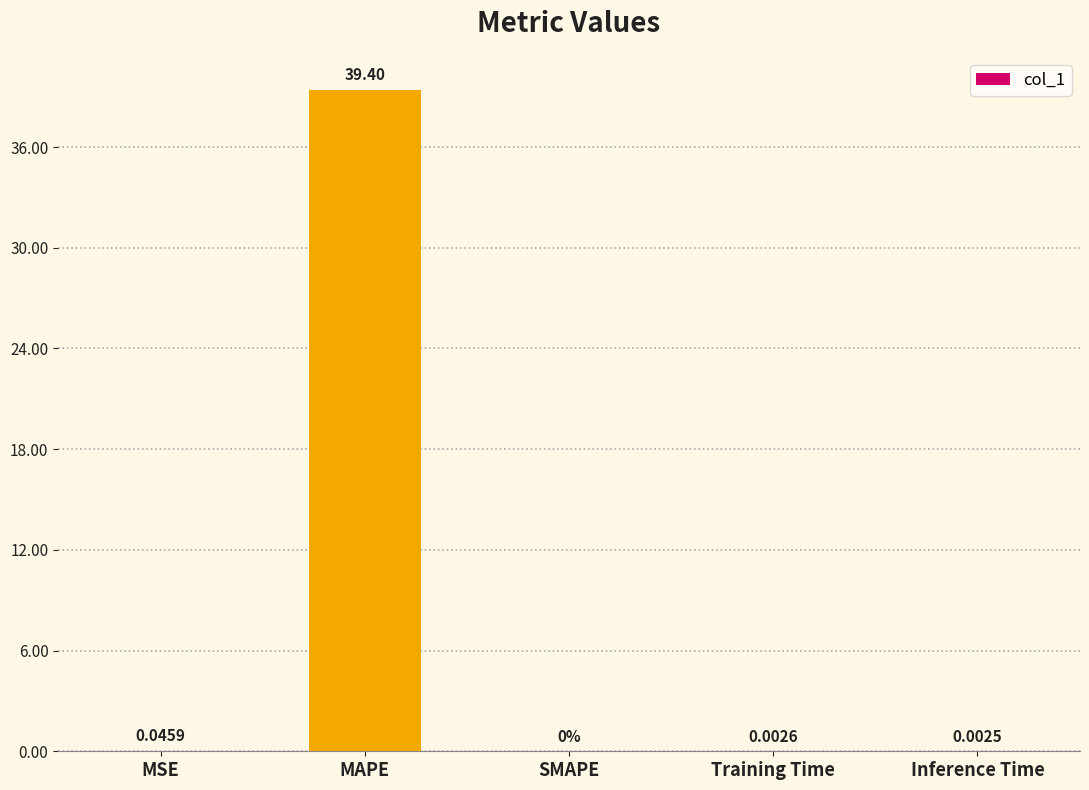

How many values exceed 0?

4